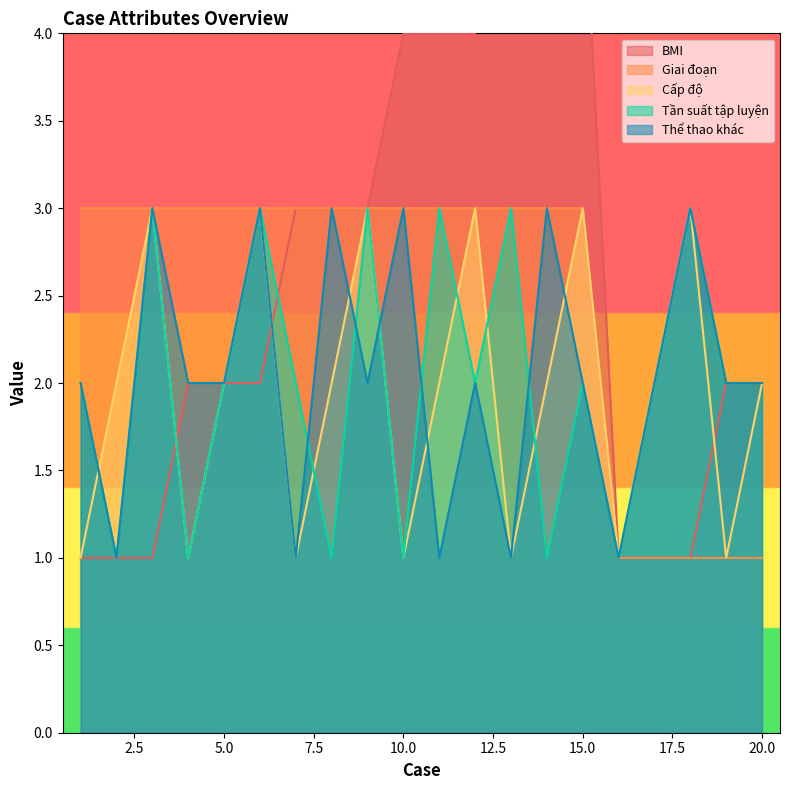

What is the total value across all series at 19?

8